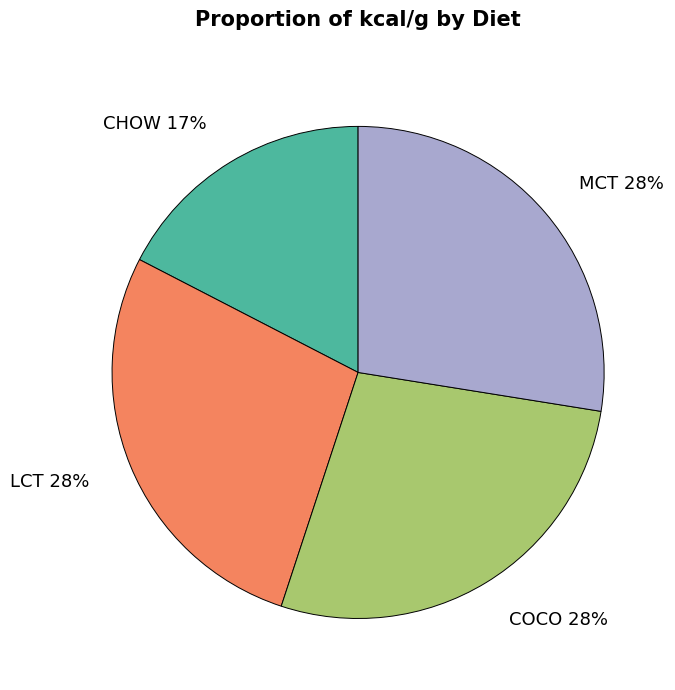

The CHOW slice represents 17% of the pie. True or false?

True